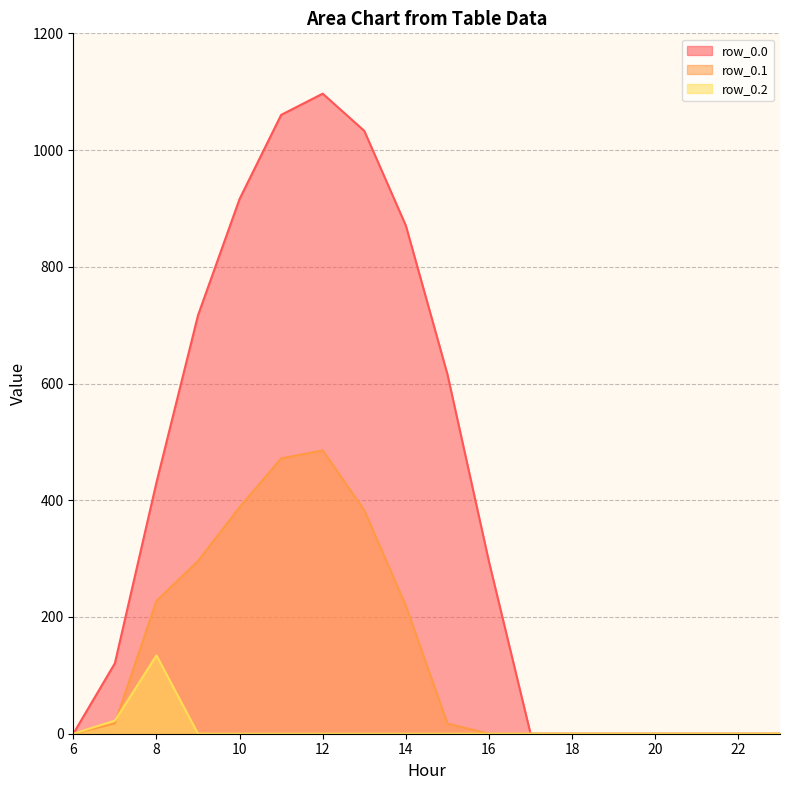

True or false: row_0.1 has more than 1 interior local peaks.

False